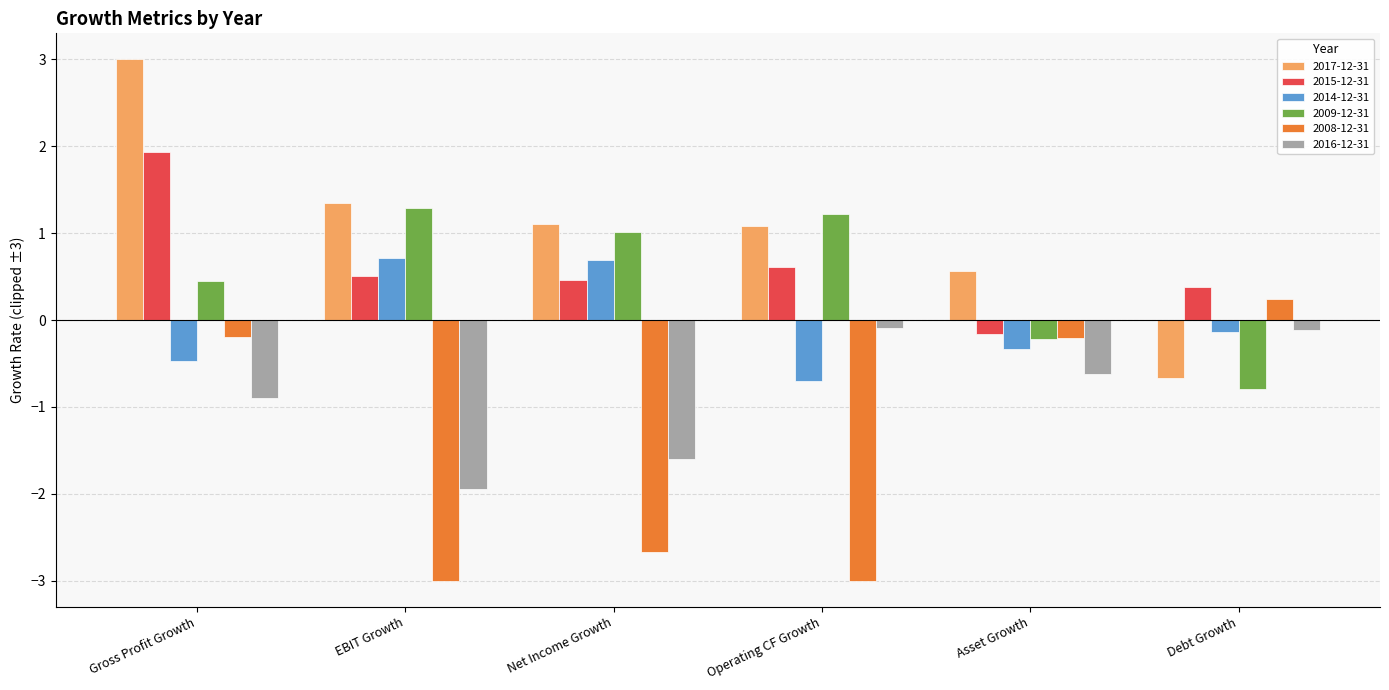

True or false: 2016-12-31 has a value of -1.0 at EBIT Growth.

False